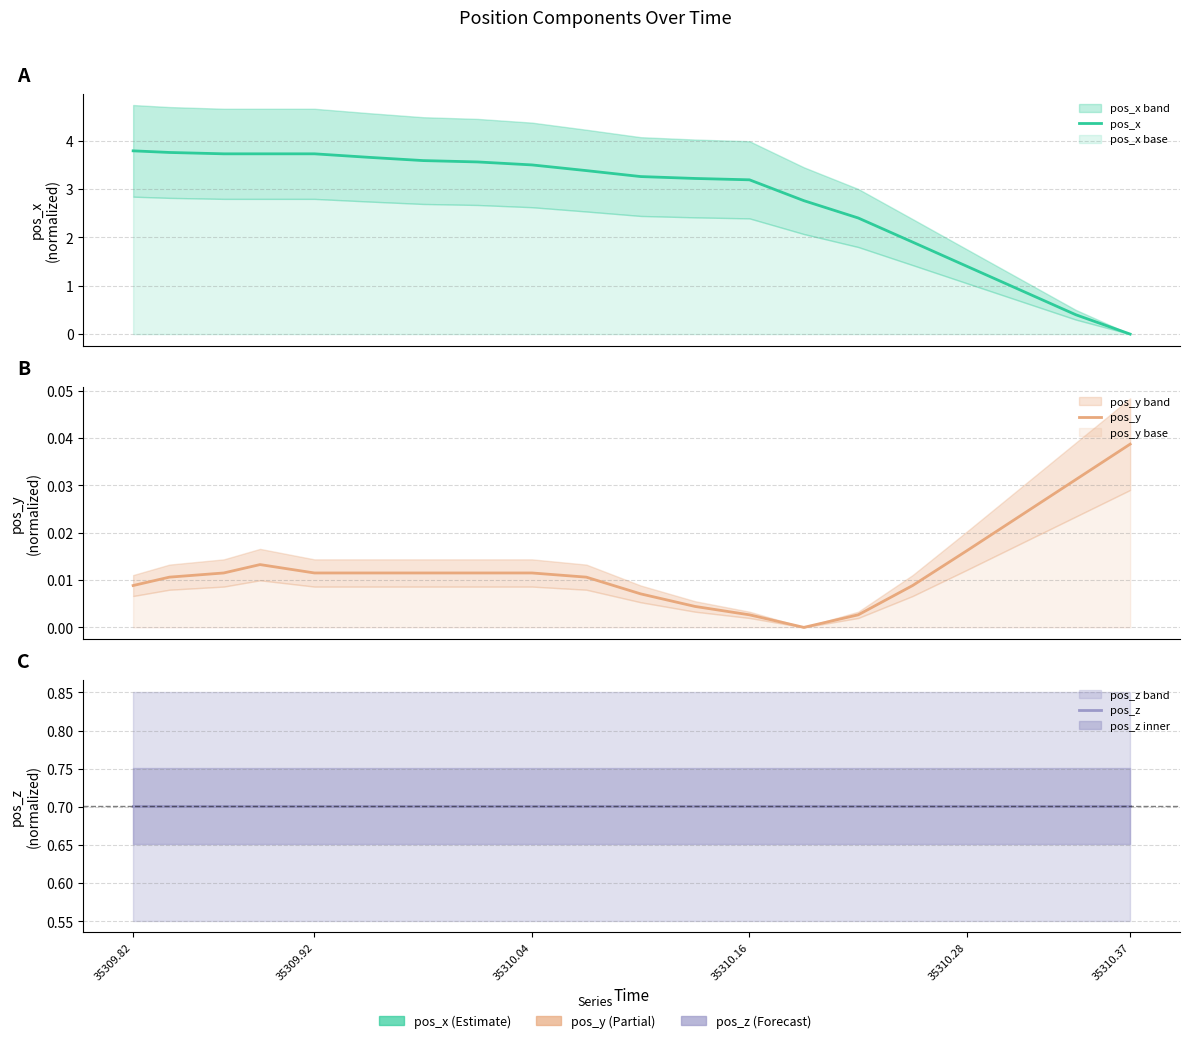

How many data points in pos_y are above 0?

19